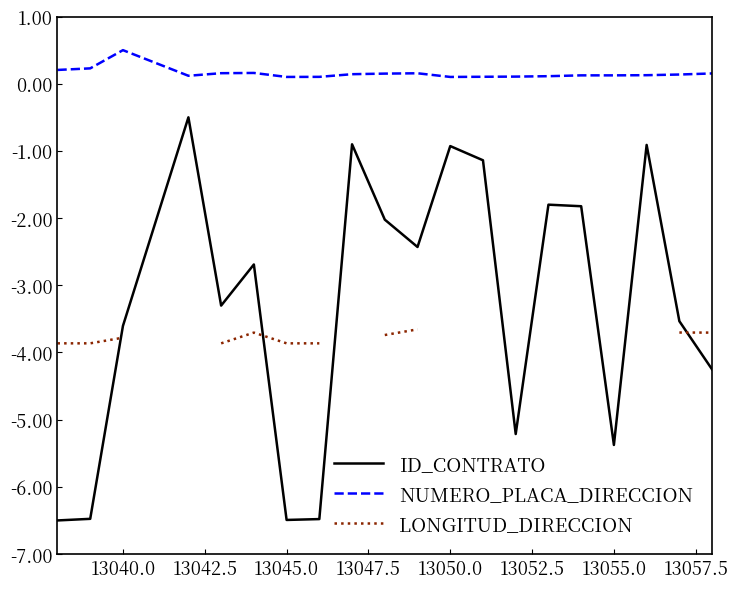

What is the maximum value for NUMERO_PLACA_DIRECCION?

0.5